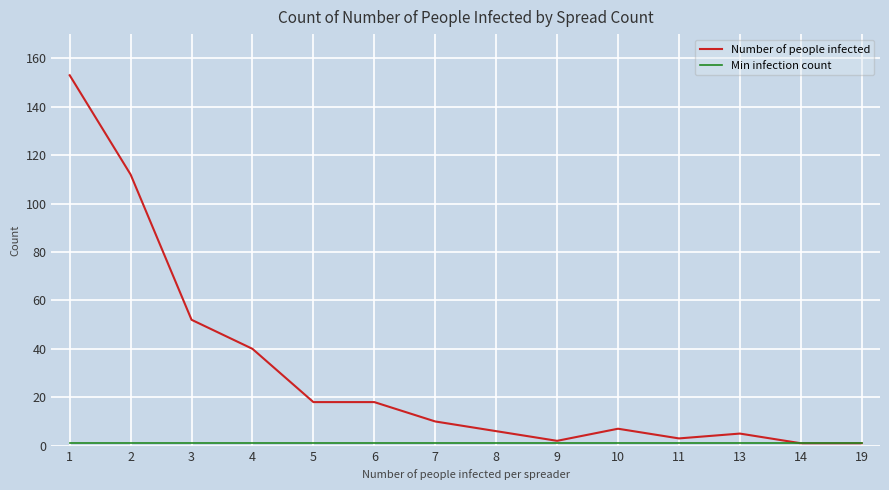

True or false: Number of people infected has more than 1 interior local peaks.

True